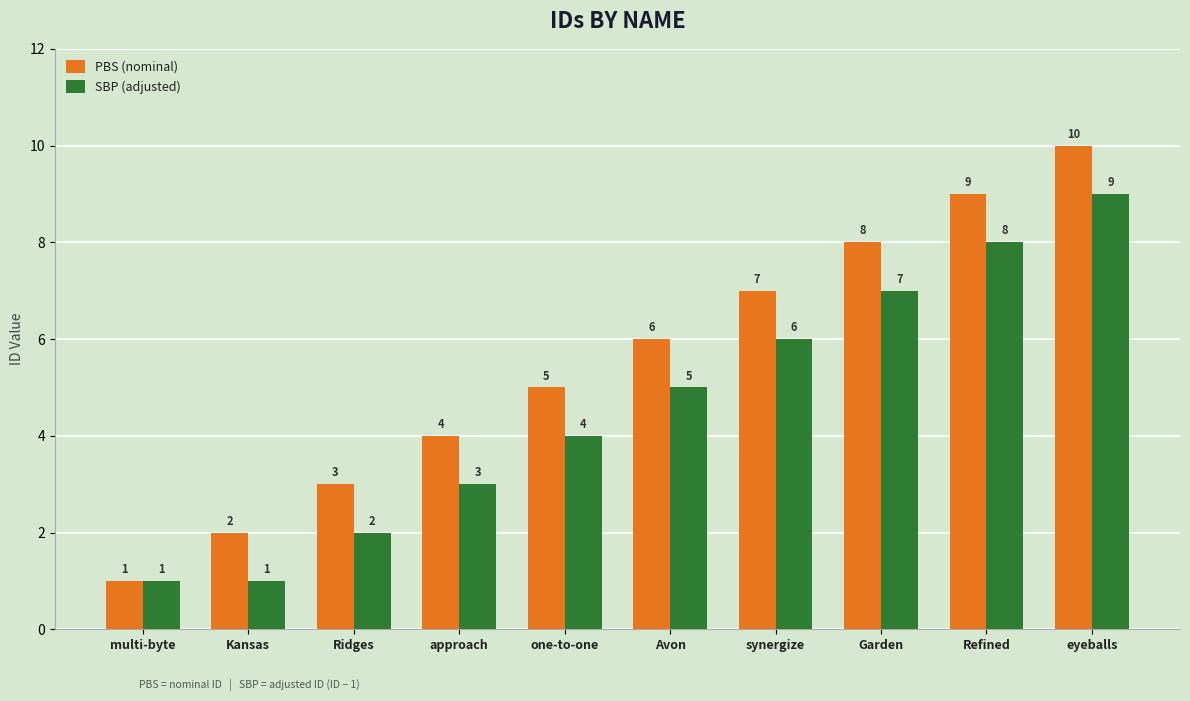

True or false: SBP (adjusted) has a value of 1 at multi-byte.

True